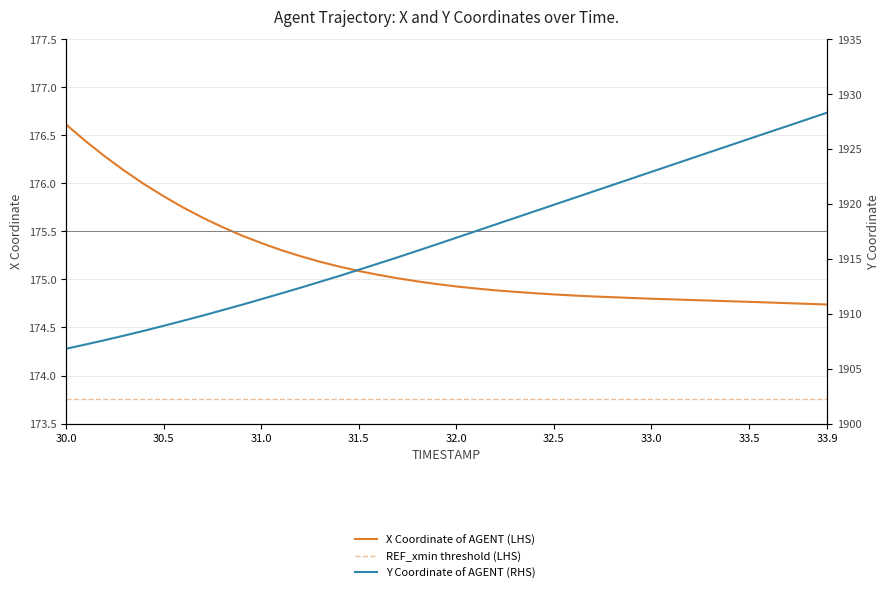

At which label does X Coordinate of AGENT (LHS) reach its peak?

30.0